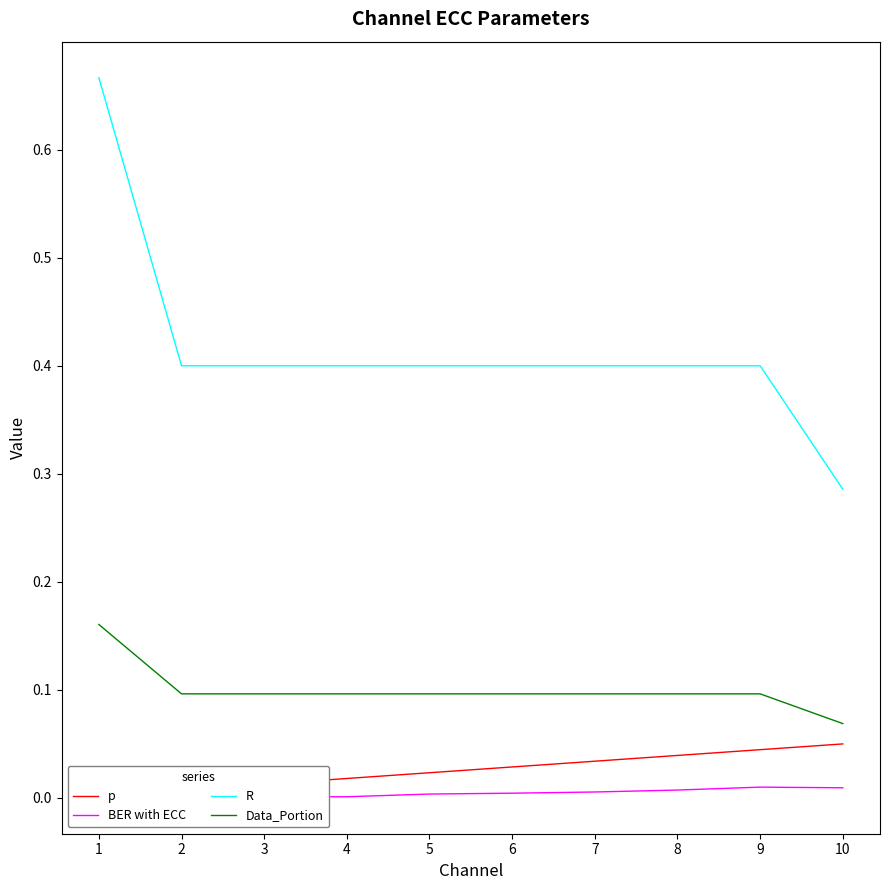

True or false: Data_Portion and p intersect in this chart.

False